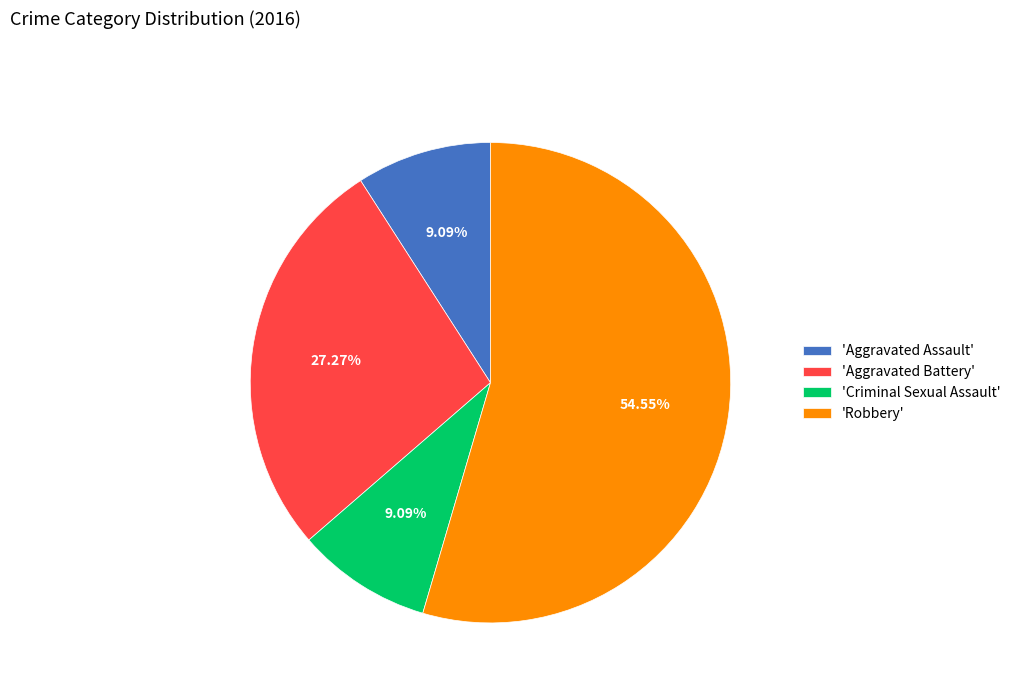

Does 'Robbery' account for over 50% of the chart?

Yes